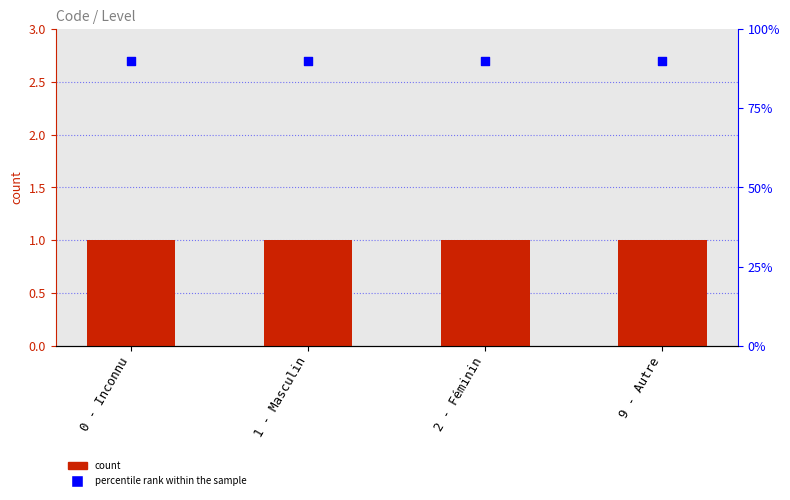

At how many categories does at least one series exceed 1?

4